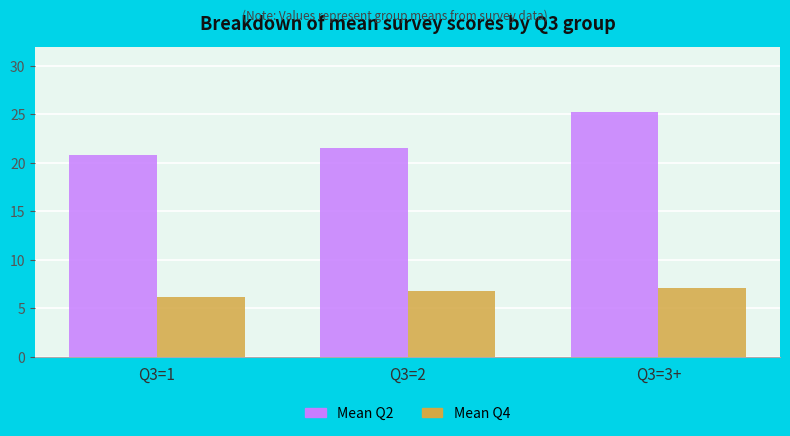

Reading left to right, list all the values displayed in this chart.

Mean Q2: Q3=1=20.8	Q3=2=21.5	Q3=3+=25.3
Mean Q4: Q3=1=6.2	Q3=2=6.8	Q3=3+=7.1